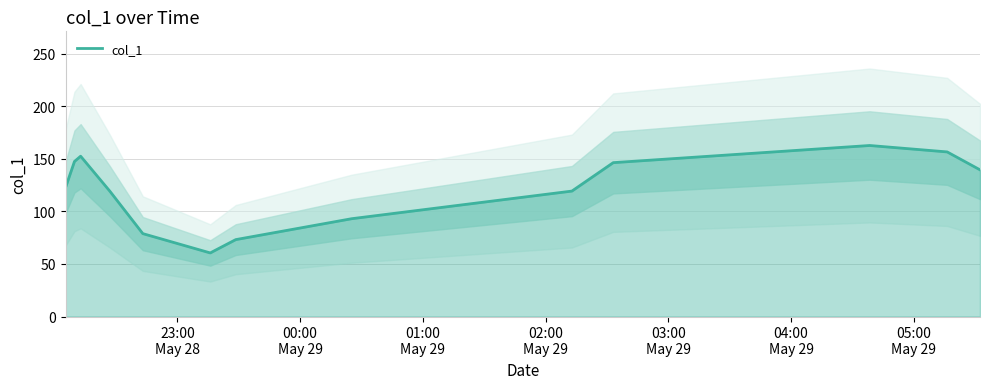

What is the difference between the maximum and minimum values?

102.2